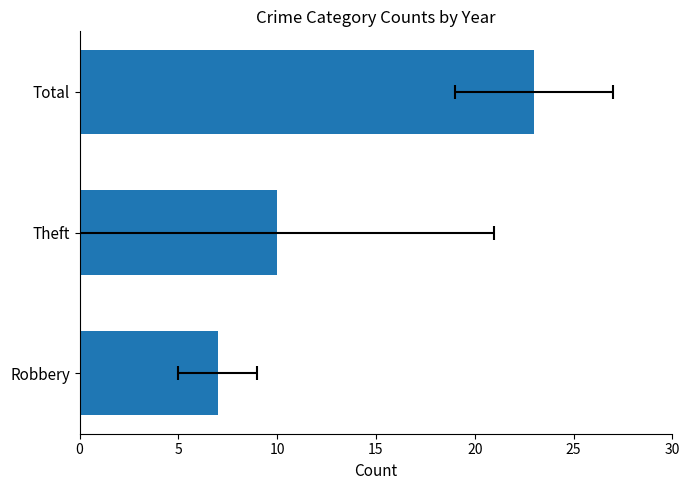

The chart shows a value of 10 at Robbery. True or false?

False